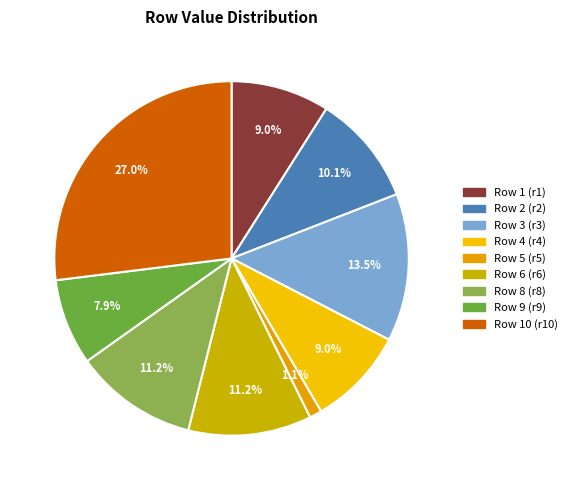

How many slices are in this pie chart?

9